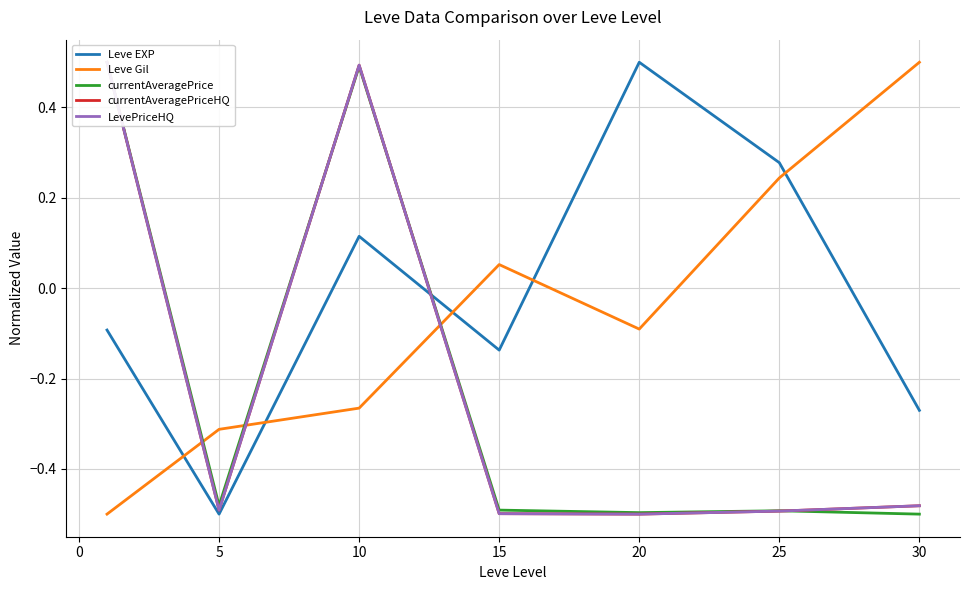

What is the maximum value shown in the chart?

0.5